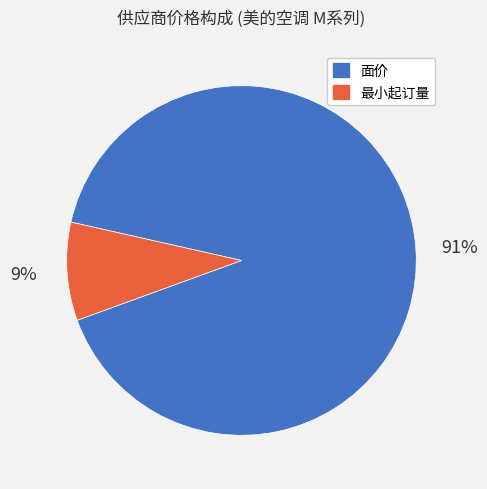

Is the sum of 最小起订量 and 面价 greater than half?

Yes